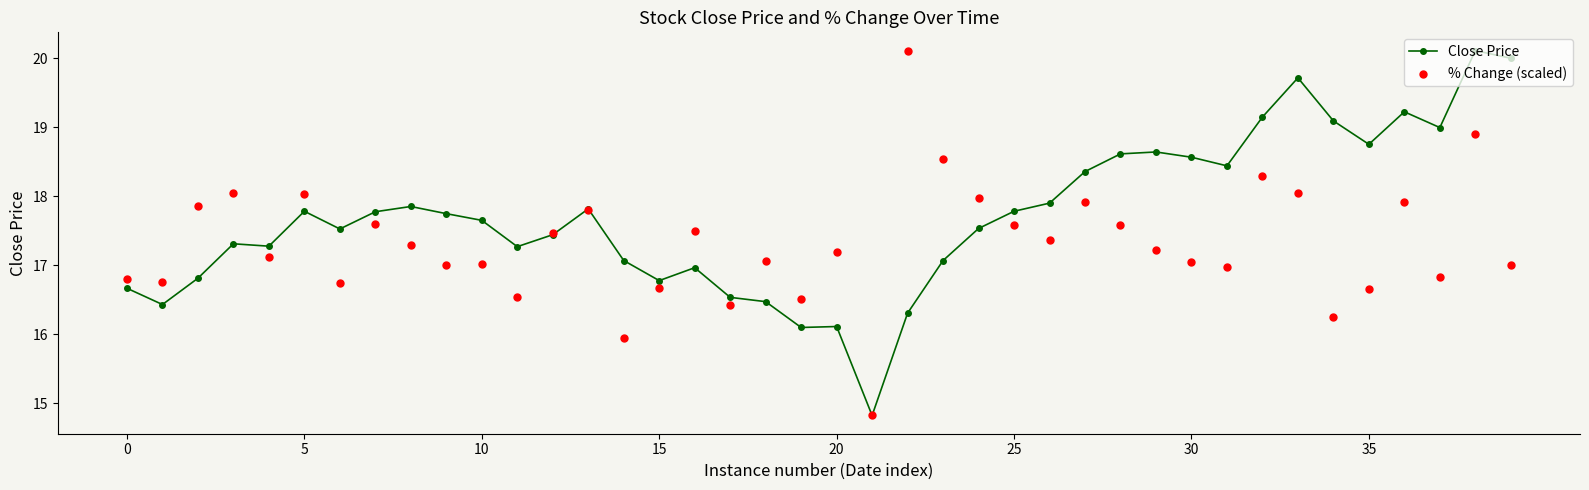

Is the value of Close Price at 9 greater than the value of % Change (scaled) at 25?

No